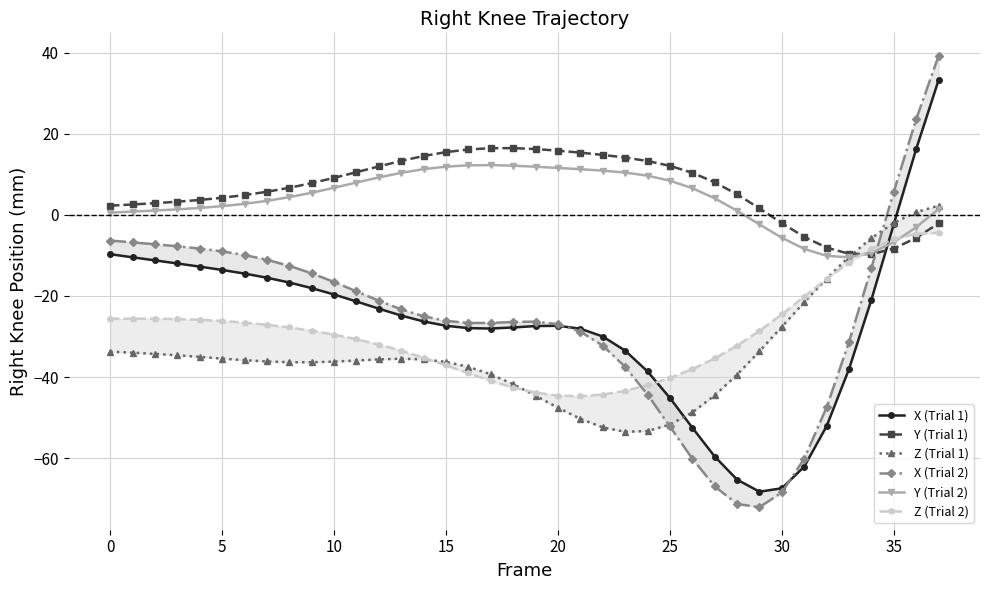

Reading left to right, extract all data points from this chart.

X (Trial 1): -9.7	-10.5	-11.2	-12.0	-12.8	-13.6	-14.5	-15.5	-16.7	-18.1	-19.7	-21.4	-23.2	-24.8	-26.3	-27.4	-27.9	-28.0	-27.8	-27.4	-27.4	-28.1	-30.0	-33.5	-38.6	-45.2	-52.5	-59.6	-65.3	-68.3	-67.4	-62.1	-52.1	-38.0	-20.9	-2.3	16.2	33.2
Y (Trial 1): 2.2	2.5	2.9	3.2	3.7	4.2	4.9	5.7	6.7	7.8	9.1	10.5	11.9	13.3	14.5	15.5	16.1	16.4	16.4	16.2	15.8	15.3	14.8	14.1	13.3	12.1	10.4	8.0	5.0	1.6	-2.1	-5.4	-8.1	-9.6	-9.7	-8.3	-5.7	-2.1
Z (Trial 1): -33.8	-34.0	-34.3	-34.6	-35.0	-35.5	-35.8	-36.2	-36.3	-36.4	-36.2	-35.9	-35.6	-35.5	-35.7	-36.3	-37.5	-39.3	-41.8	-44.6	-47.6	-50.3	-52.4	-53.5	-53.3	-51.7	-48.7	-44.5	-39.4	-33.7	-27.6	-21.6	-15.7	-10.4	-5.7	-2.0	0.7	2.2
X (Trial 2): -6.3	-6.8	-7.3	-7.8	-8.3	-9.0	-9.9	-11.1	-12.6	-14.4	-16.6	-18.9	-21.2	-23.3	-25.0	-26.2	-26.7	-26.7	-26.4	-26.3	-27.0	-28.8	-32.3	-37.5	-44.3	-52.2	-60.1	-66.9	-71.3	-72.1	-68.4	-60.1	-47.5	-31.3	-13.1	5.7	23.6	39.2
Y (Trial 2): 0.5	0.8	1.0	1.3	1.7	2.1	2.7	3.4	4.3	5.4	6.7	8.0	9.2	10.3	11.2	11.9	12.2	12.2	12.1	11.8	11.5	11.2	10.9	10.4	9.6	8.4	6.6	4.1	1.0	-2.4	-5.7	-8.4	-10.1	-10.5	-9.4	-6.8	-3.1	1.4
Z (Trial 2): -25.6	-25.6	-25.6	-25.7	-25.9	-26.2	-26.6	-27.1	-27.8	-28.6	-29.5	-30.7	-32.0	-33.5	-35.2	-37.1	-39.1	-41.0	-42.6	-43.8	-44.6	-44.7	-44.3	-43.4	-42.0	-40.2	-38.0	-35.4	-32.3	-28.6	-24.5	-20.2	-15.8	-11.8	-8.4	-6.0	-4.7	-4.4